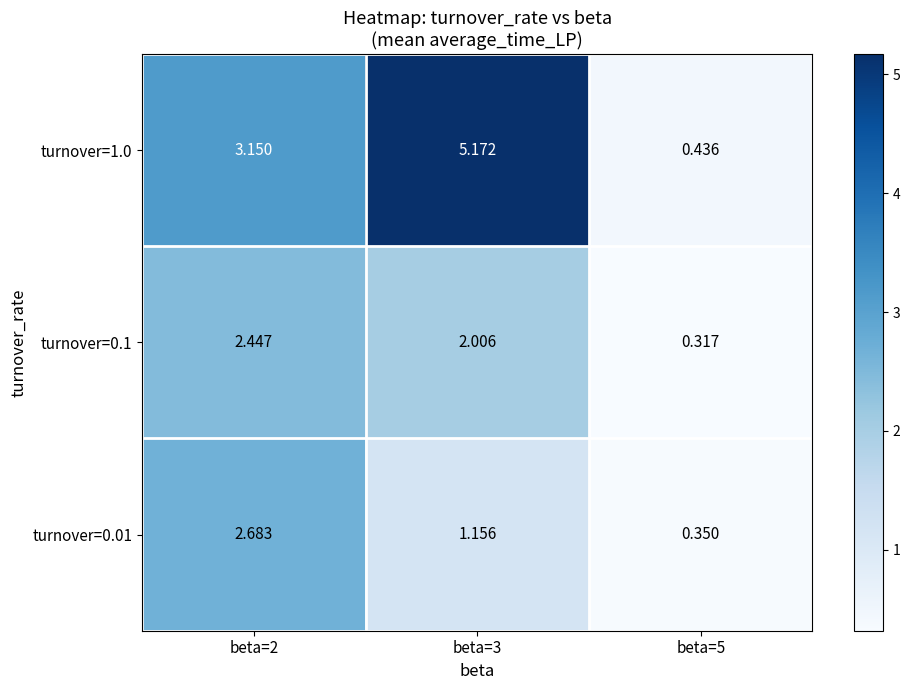

Count the number of data series in this chart.

3